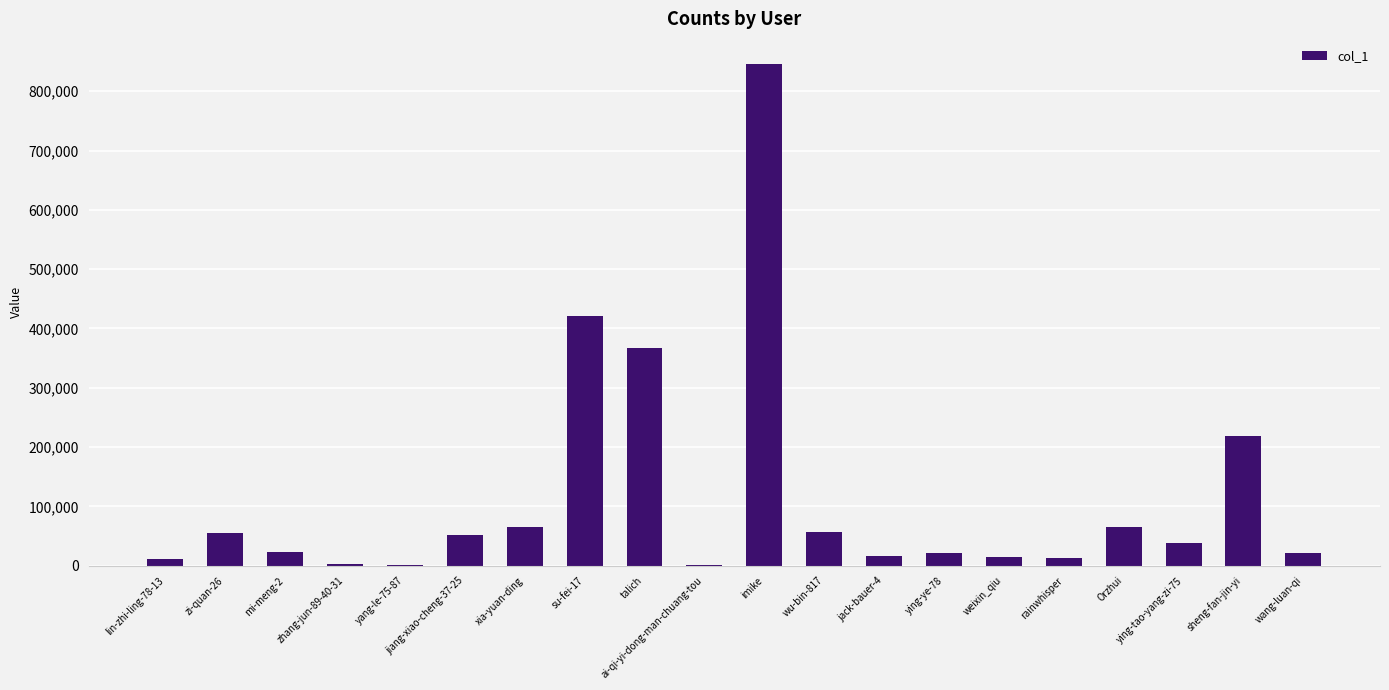

True or false: the data shows 1396 at ai-qi-yi-dong-man-chuang-tou.

True